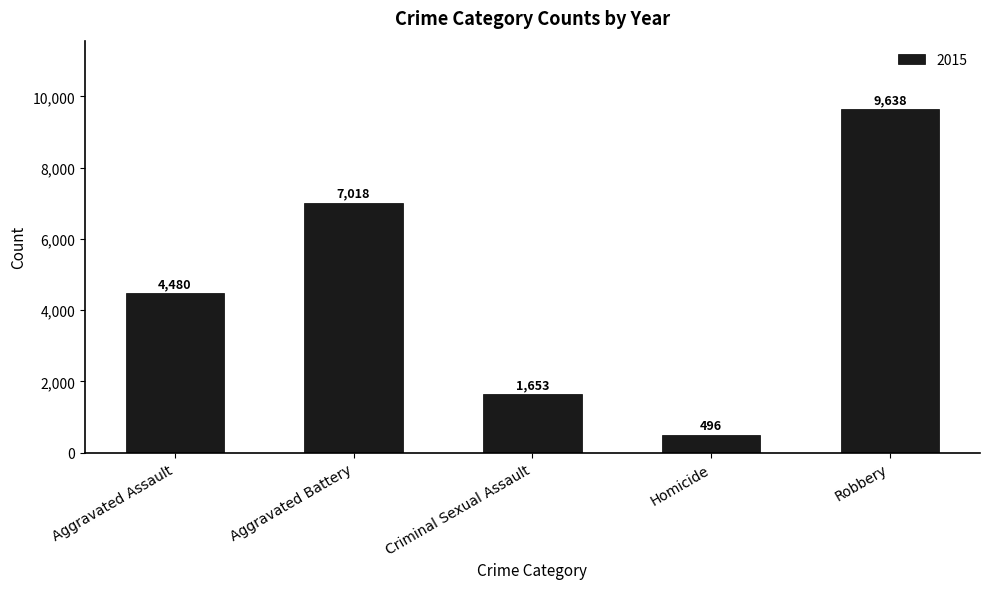

Reading right to left, extract all data points from this chart.

9638	496	1653	7018	4480